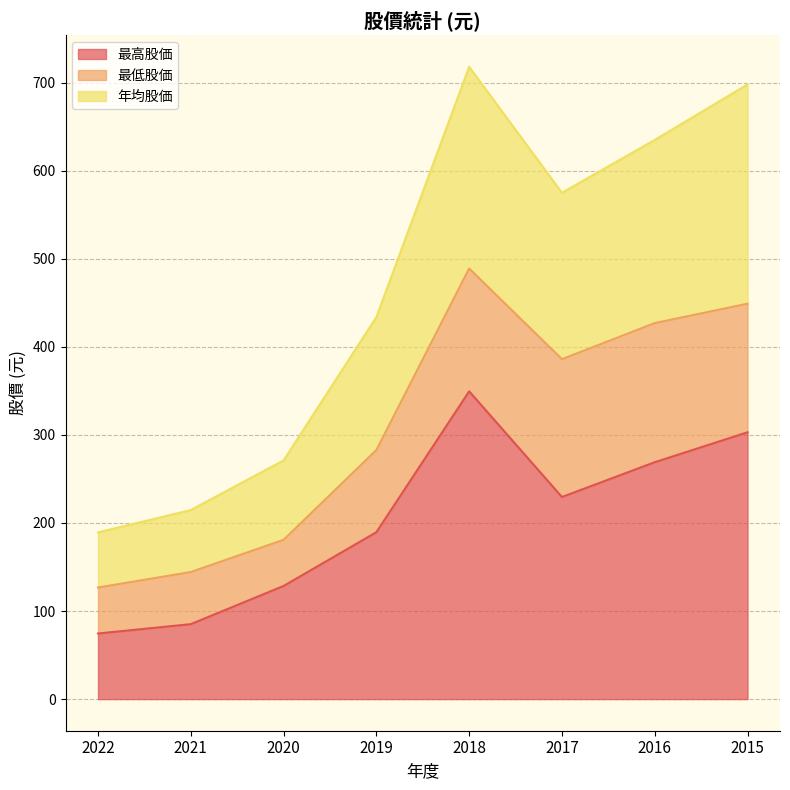

How many interior local valleys does the 最高股価 series have?

1